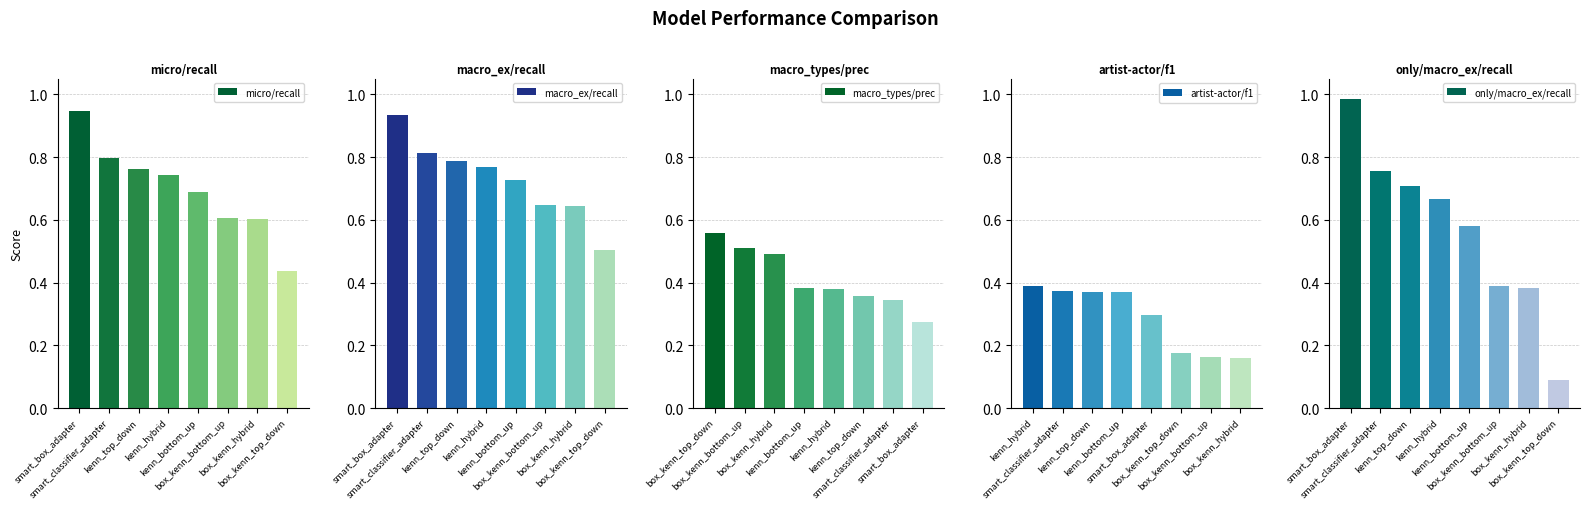

What is the difference between the maximum and minimum values in the micro/recall series?

0.5